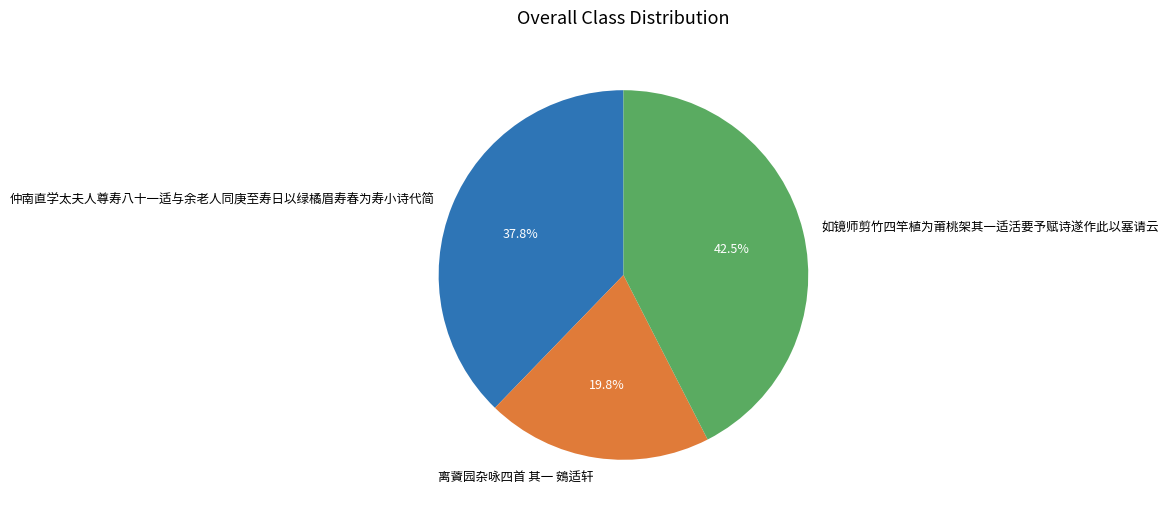

To the nearest percent, what is the average slice percentage?

33%